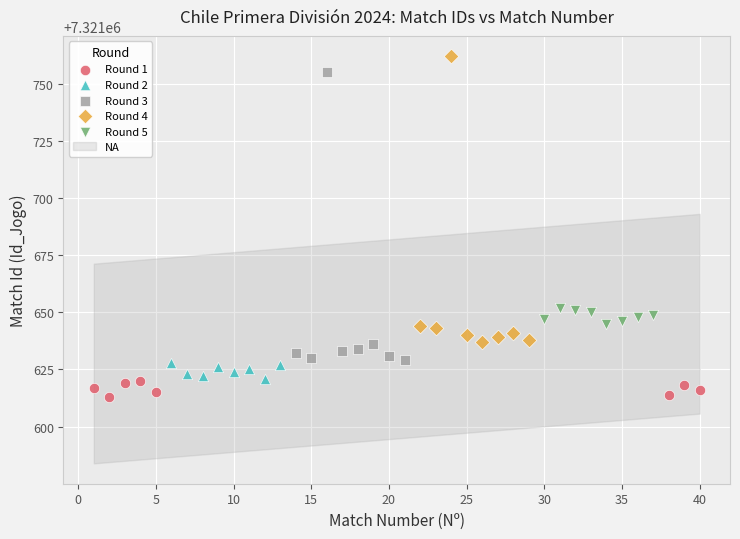

Which series contains the lowest Y value?

Round 1